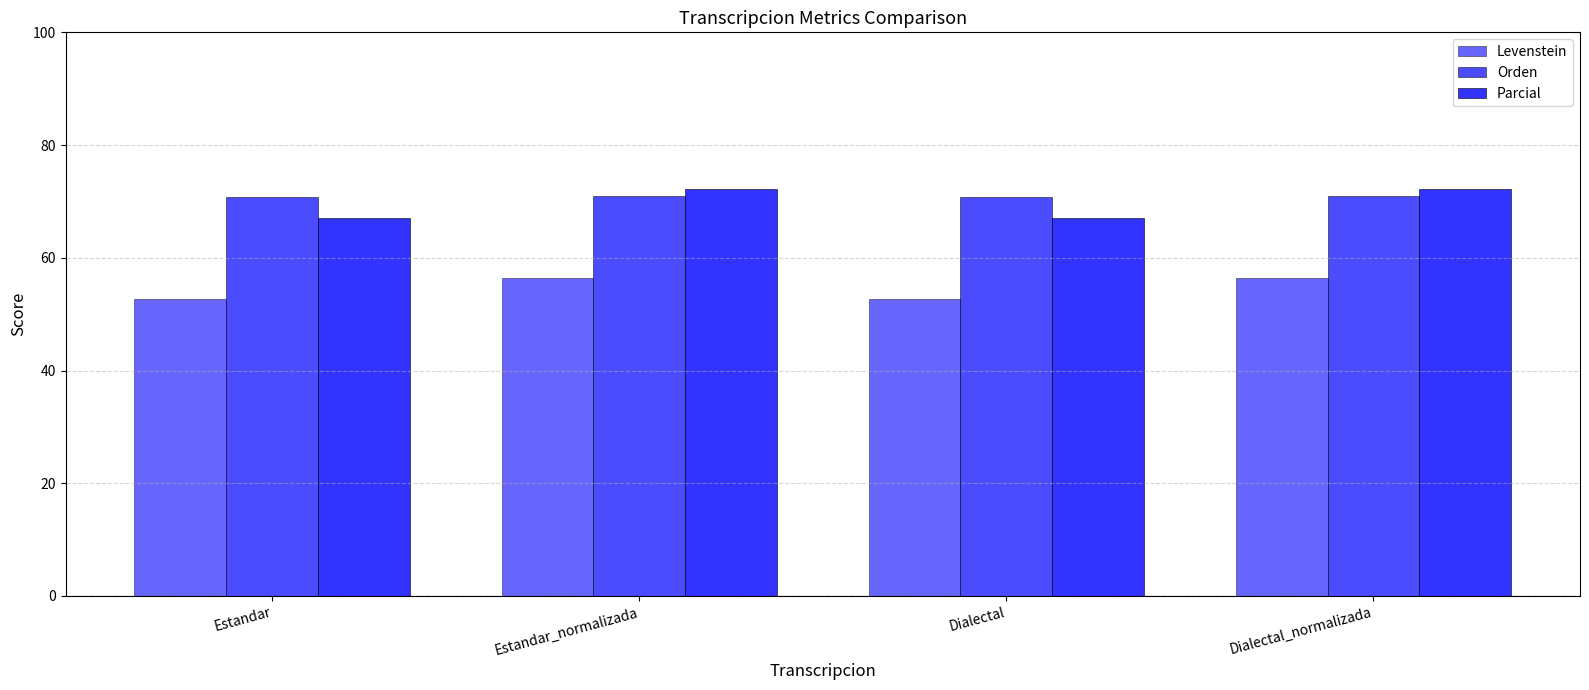

What position from the right is Dialectal_normalizada?

1